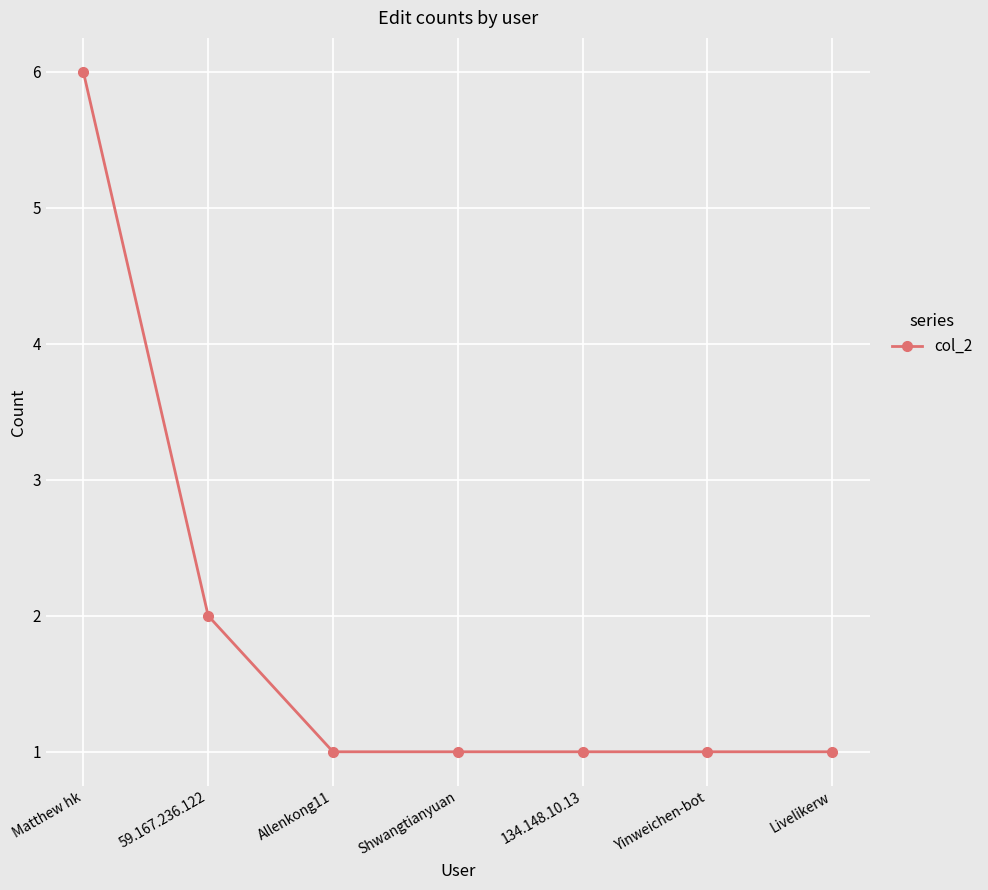

True or false: there are more than 2 points higher than both neighbors.

False